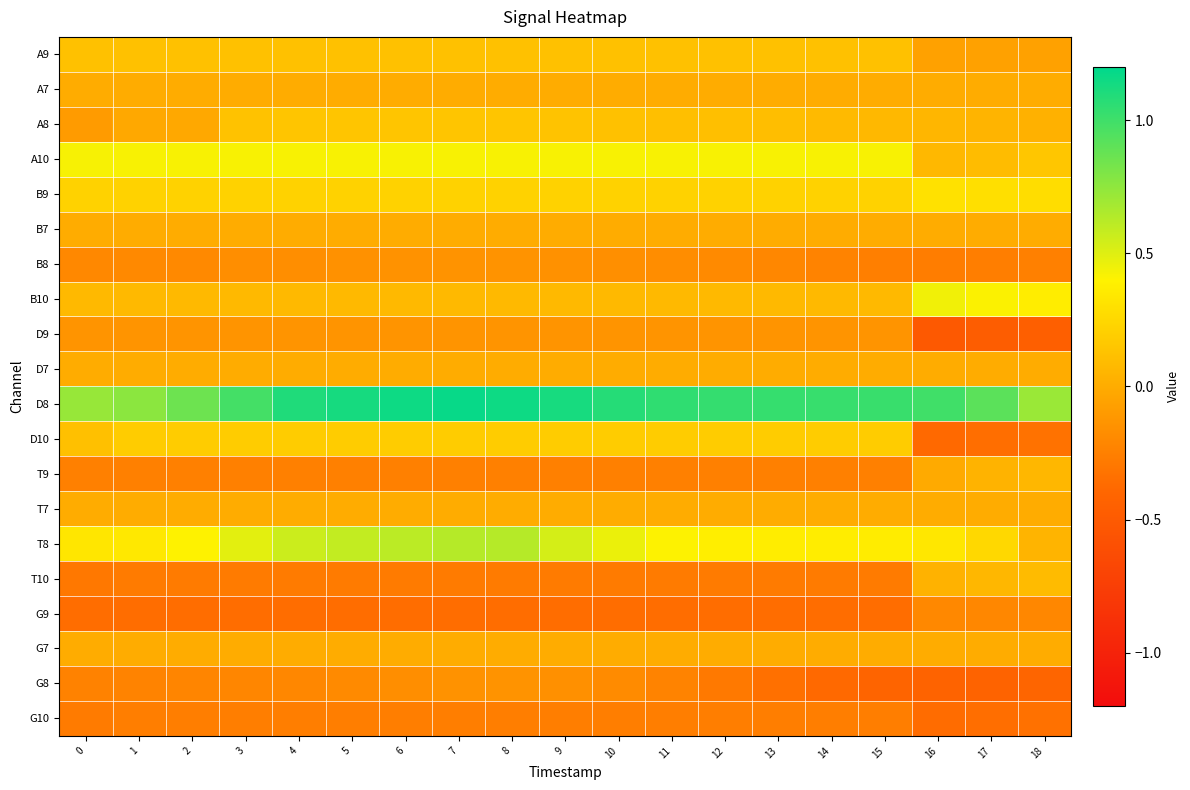

At which category does the chart reach its peak across all series?

7